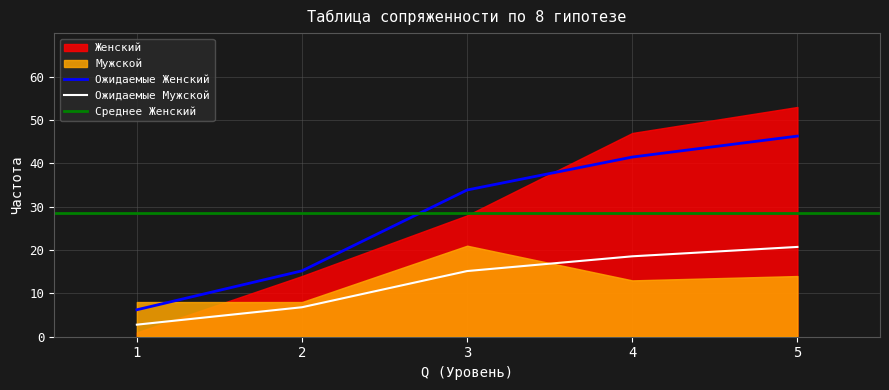

True or false: Женский has a value of 6.2 at 1.

True